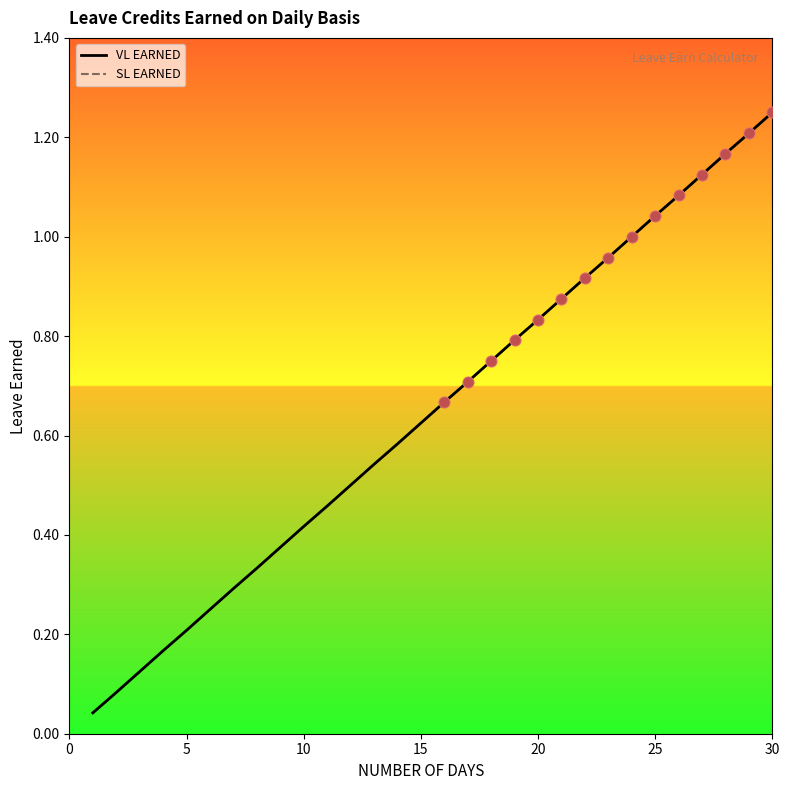

Which series has the largest total across all categories?

VL EARNED